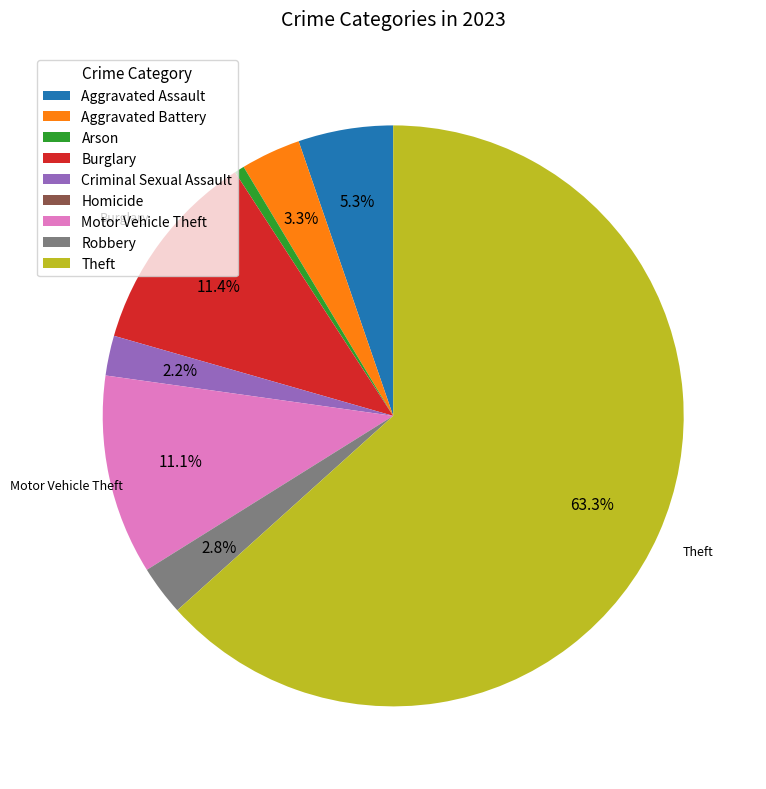

Is there a majority slice in this chart?

Yes